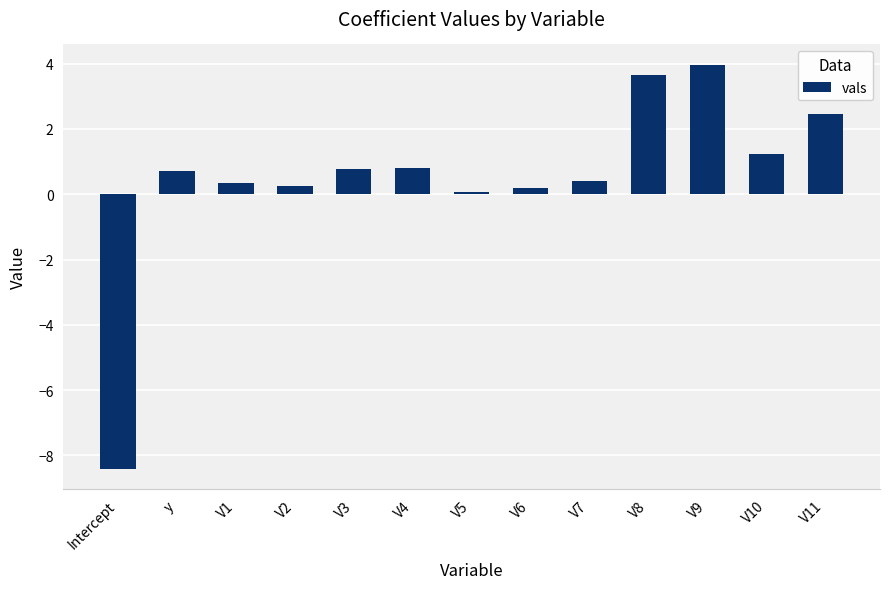

What is the change in value from y to V10?

+0.5